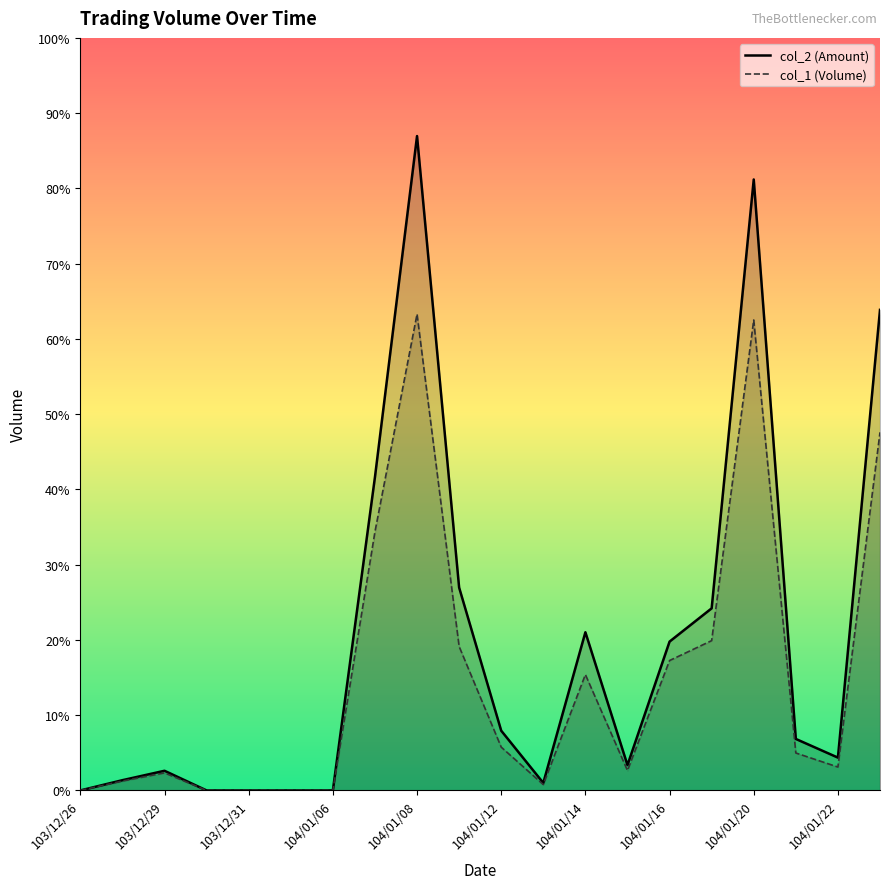

True or false: col_1 and col_2 intersect in this chart.

False